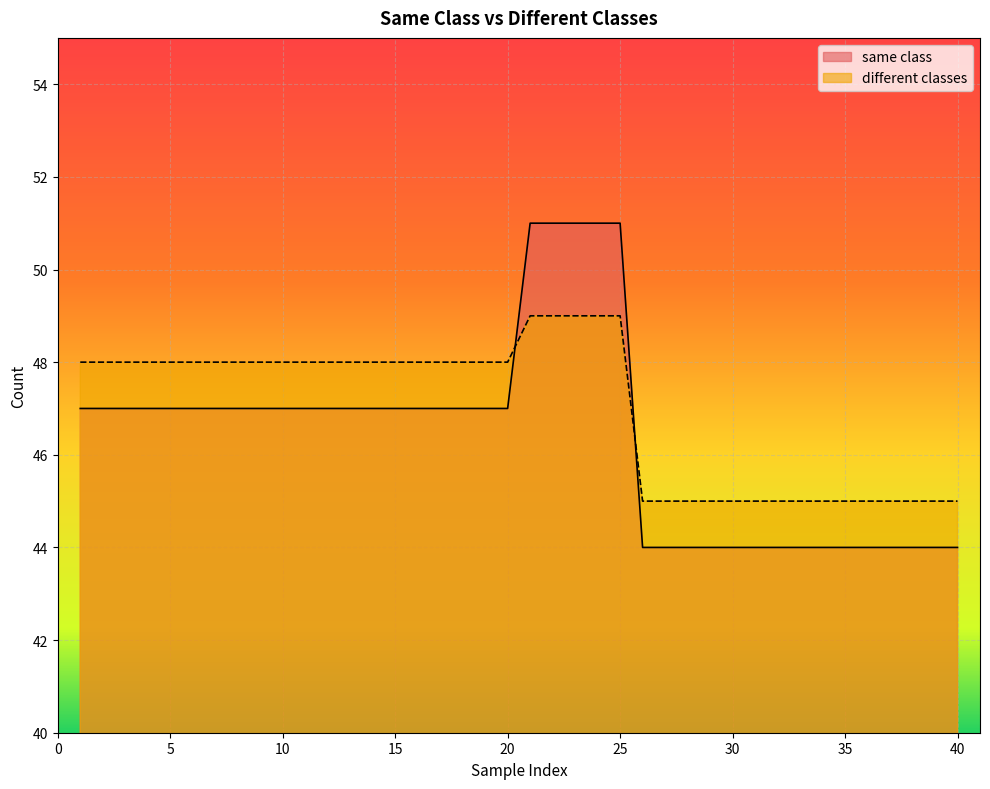

The different classes series shows 24 at 23. True or false?

False